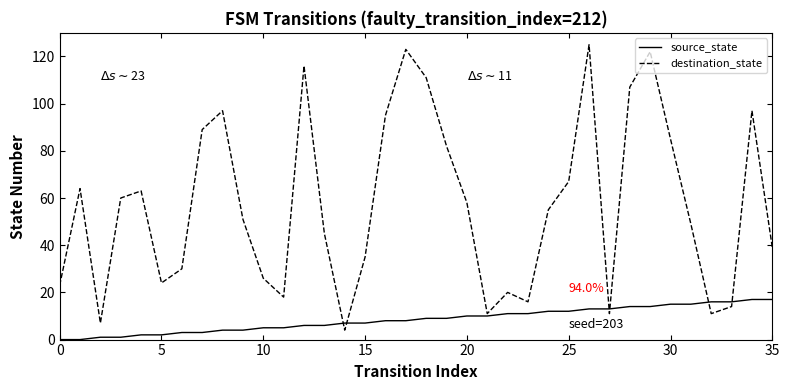

How many values in the destination_state series are below 55?

18